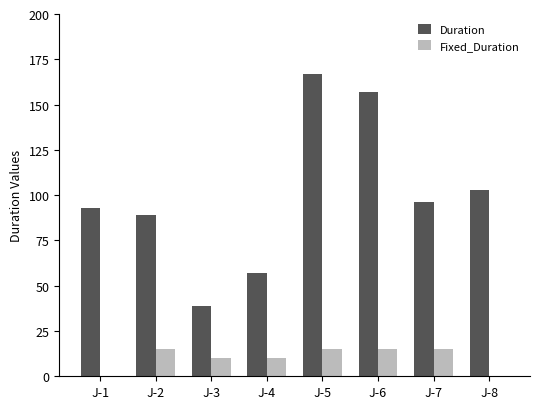

What is the sum of the Duration values at J-5 and J-7?

263